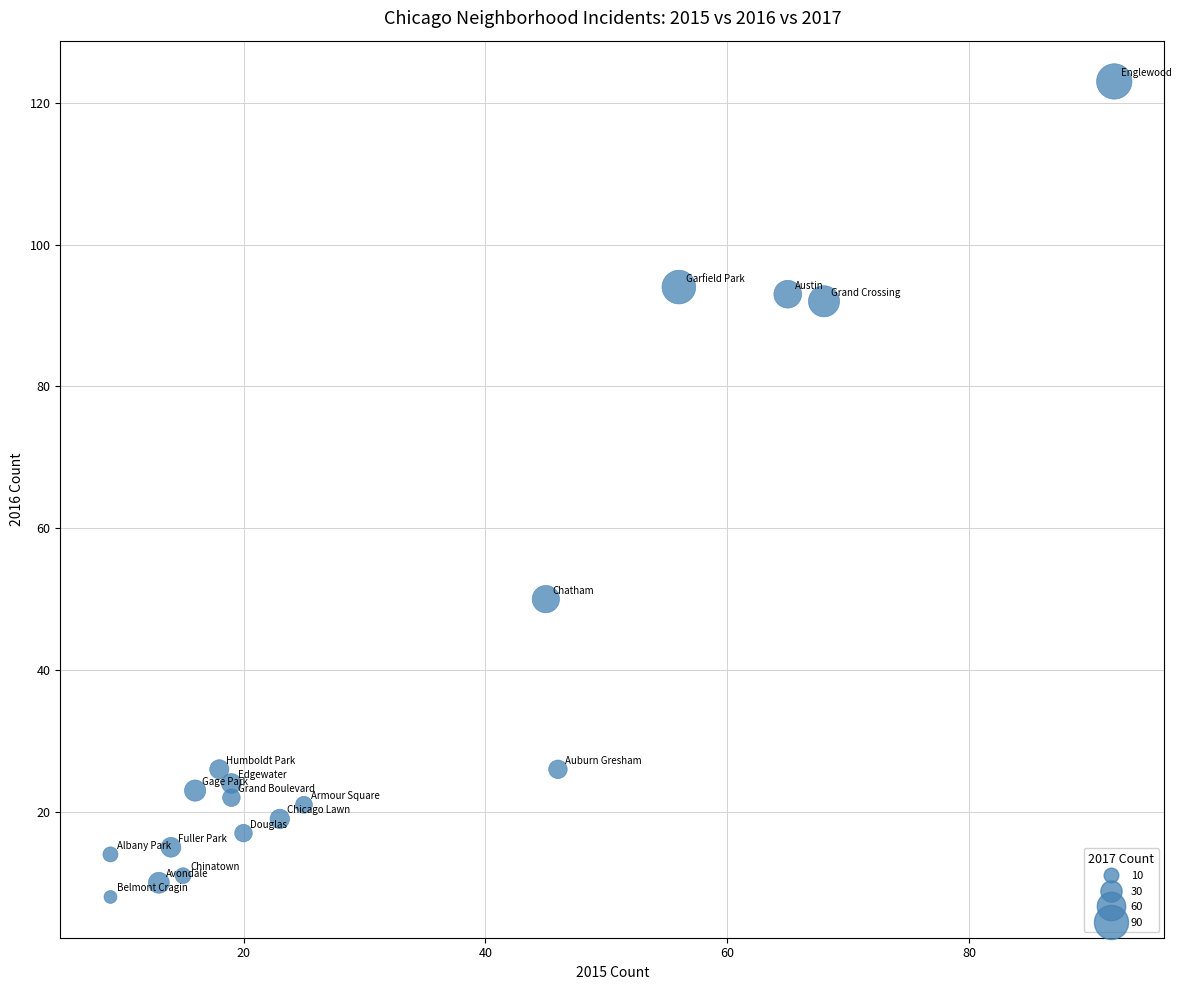

What Y value in the scatter plot is closest to 65?

50